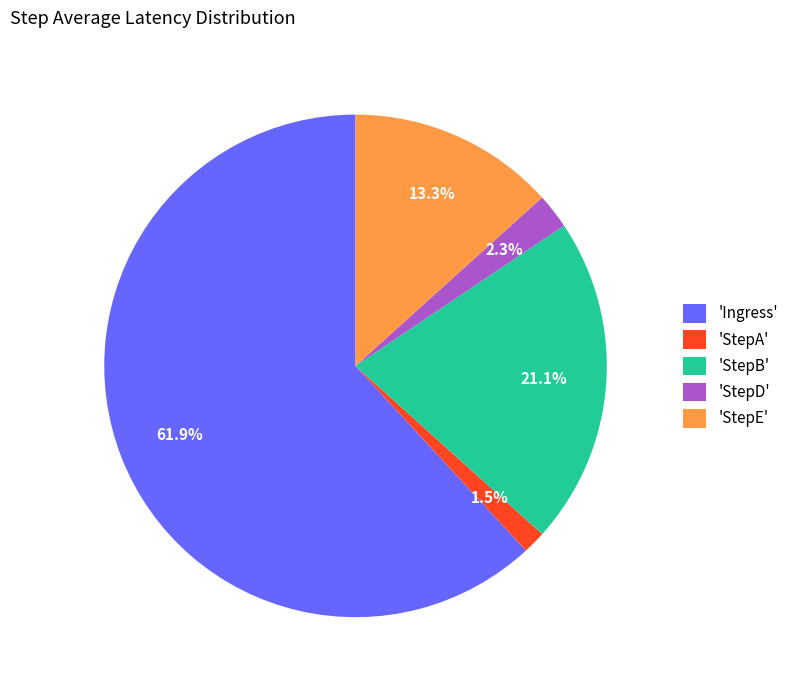

What percentage is NOT represented by 'StepA'?

98.5%